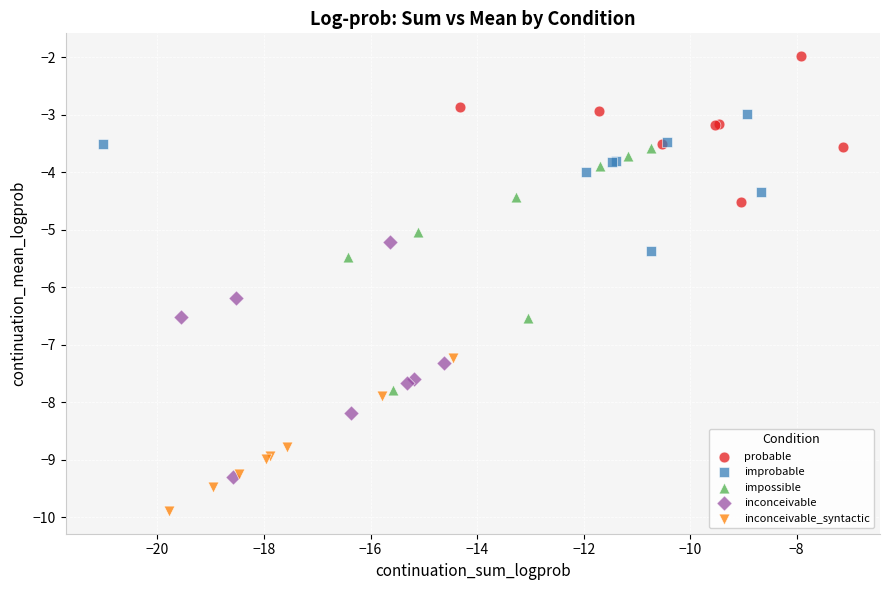

Which series contains the lowest Y value?

inconceivable_syntactic